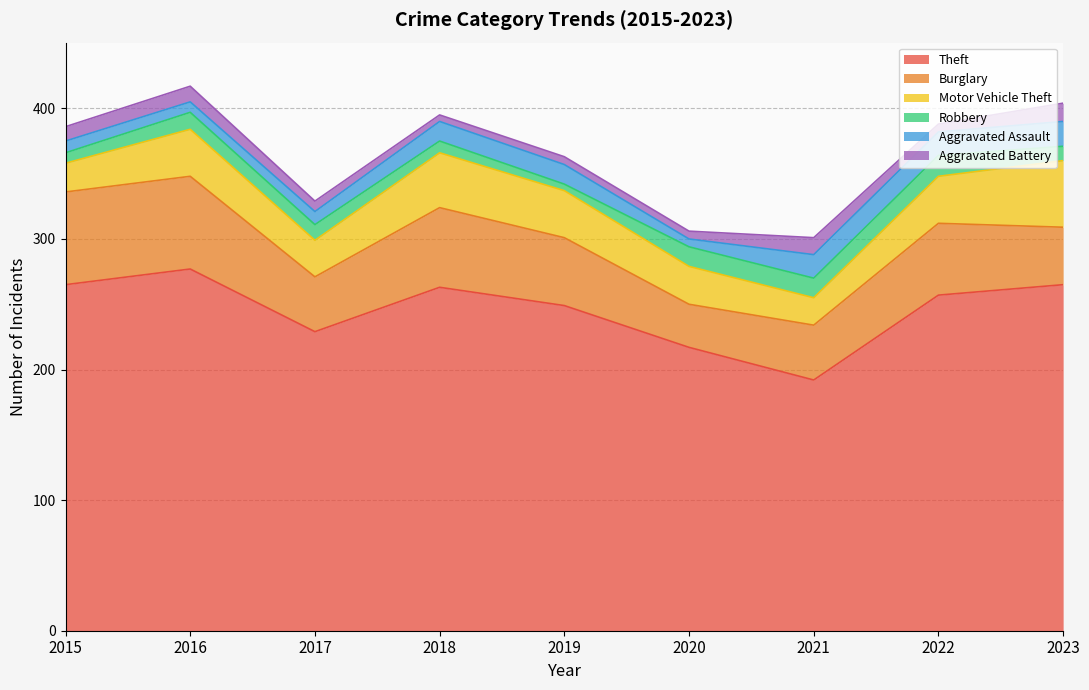

Does the chart have visible grid lines?

Yes